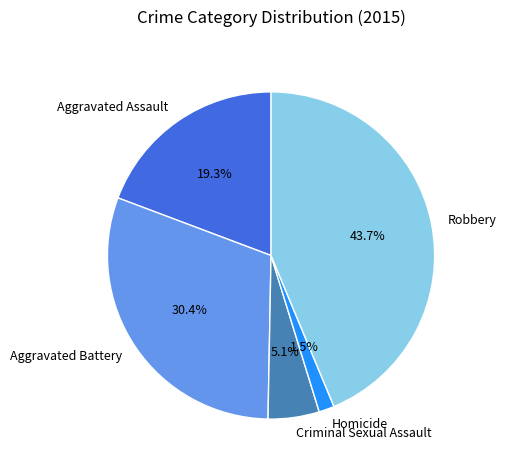

Does Homicide represent more than half of the total?

No